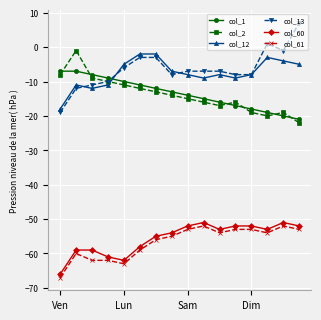

What is the greatest value displayed?

7